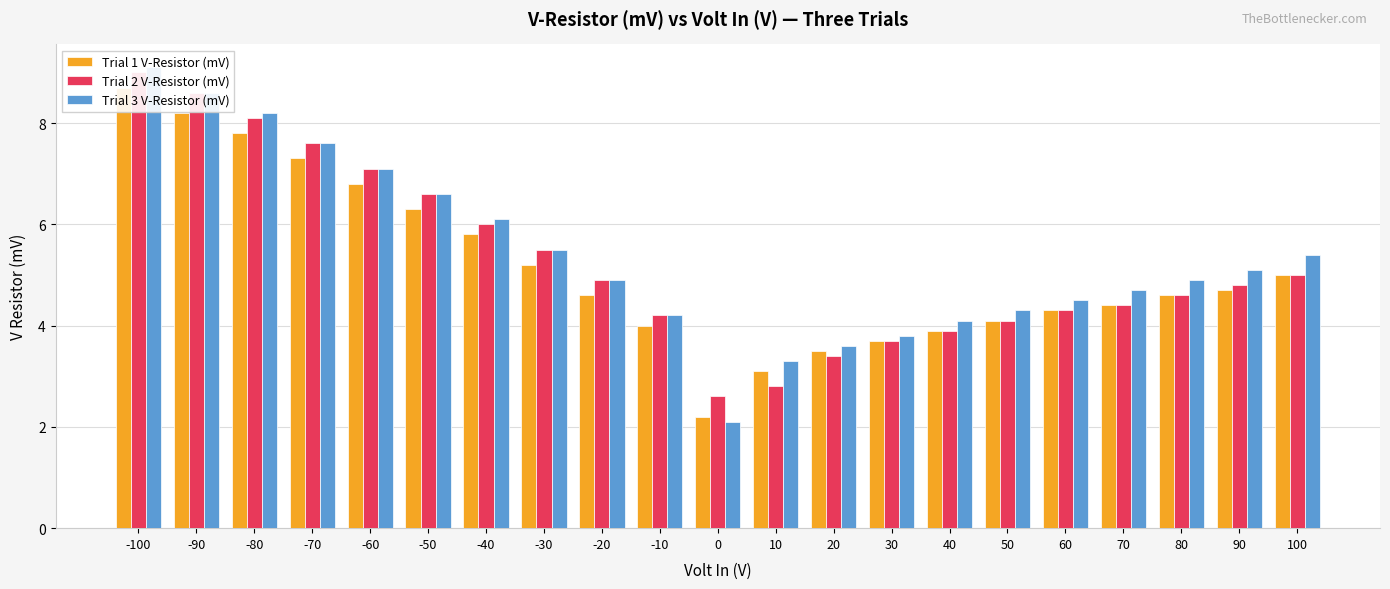

What is the difference between the maximum and minimum values in the Trial 2 V-Resistor (mV) series?

6.4